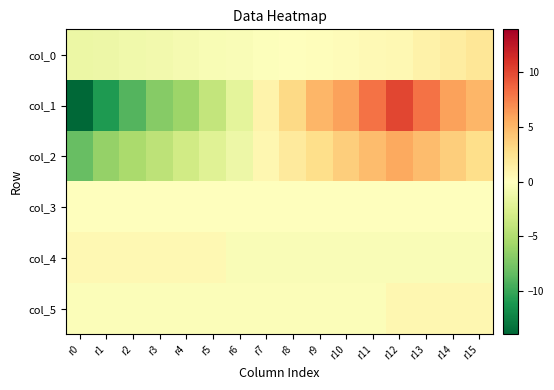

Reading left to right, transcribe all the data shown in this chart.

col_0: r0=-1.4	r1=-1.2	r2=-1.0	r3=-0.9	r4=-0.7	r5=-0.5	r6=-0.4	r7=-0.2	r8=-0.0	r9=0.1	r10=0.3	r11=0.5	r12=0.6	r13=1.1	r14=1.6	r15=2.1
col_1: r0=-13.9	r1=-10.9	r2=-8.9	r3=-6.9	r4=-5.9	r5=-3.9	r6=-1.9	r7=1.1	r8=3.1	r9=5.1	r10=6.1	r11=8.1	r12=10.1	r13=8.1	r14=6.1	r15=5.1
col_2: r0=-8.2	r1=-6.2	r2=-5.2	r3=-4.2	r4=-3.2	r5=-2.2	r6=-1.2	r7=0.8	r8=1.8	r9=2.8	r10=3.8	r11=4.8	r12=5.8	r13=4.8	r14=3.8	r15=2.8
col_3: r0=-0.0	r1=-0.0	r2=-0.0	r3=-0.0	r4=-0.0	r5=-0.0	r6=-0.0	r7=-0.0	r8=-0.0	r9=-0.0	r10=-0.0	r11=-0.0	r12=0.1	r13=0.1	r14=0.1	r15=0.1
col_4: r0=0.6	r1=0.6	r2=0.6	r3=0.6	r4=0.6	r5=0.6	r6=-0.4	r7=-0.4	r8=-0.4	r9=-0.4	r10=-0.4	r11=-0.4	r12=-0.4	r13=-0.4	r14=-0.4	r15=-0.4
col_5: r0=-0.2	r1=-0.2	r2=-0.2	r3=-0.2	r4=-0.2	r5=-0.2	r6=-0.2	r7=-0.2	r8=-0.2	r9=-0.2	r10=-0.2	r11=-0.2	r12=0.8	r13=0.8	r14=0.8	r15=0.8